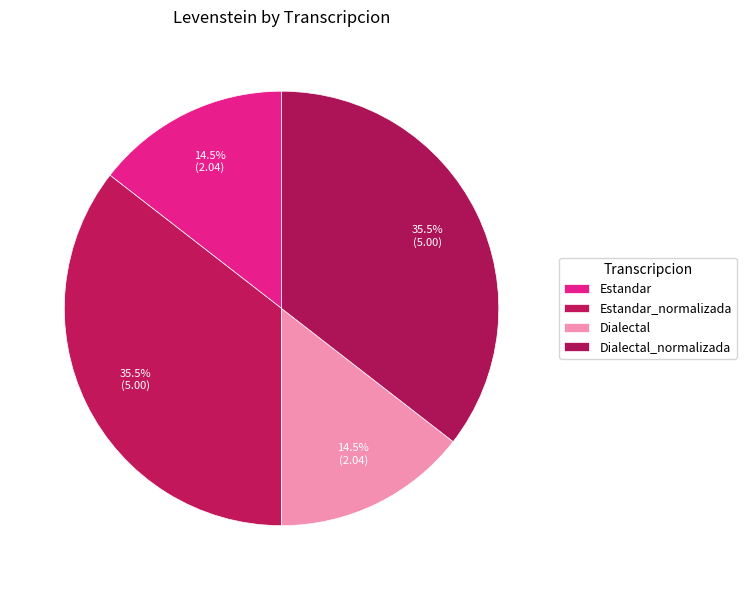

How many segments does this pie chart have?

4